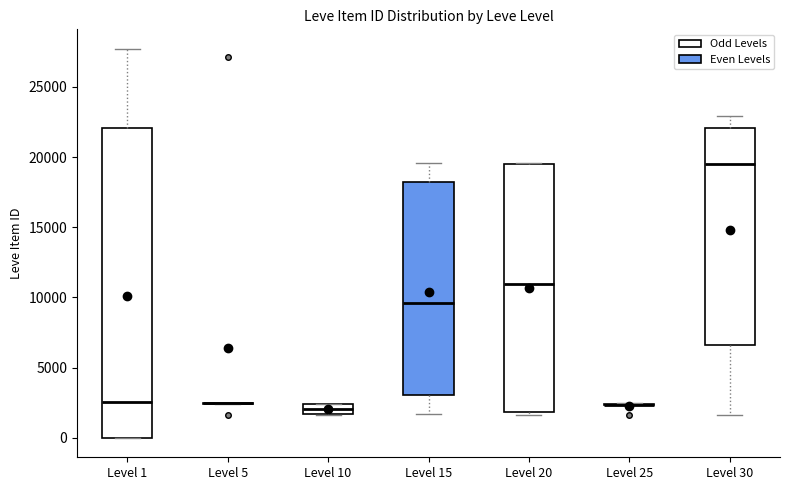

Which box is the tallest, from its lower edge to its upper edge?

Level 1